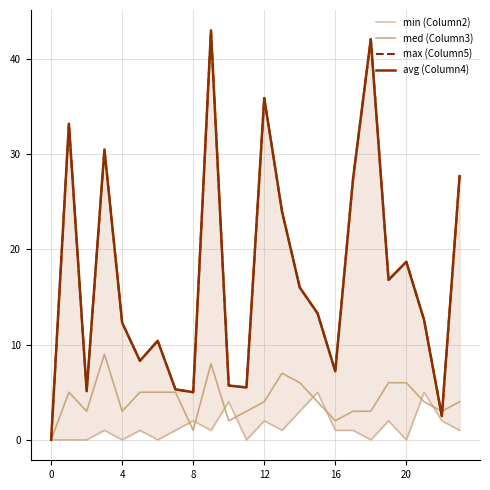

How many lines are shown in the chart?

4